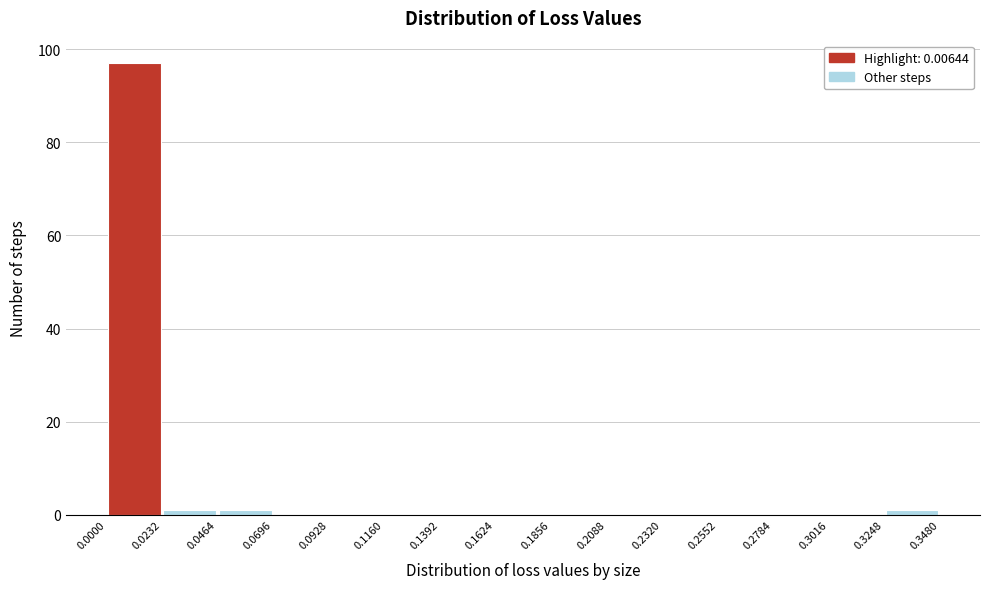

Reading left to right, transcribe this chart: for each bar, give the range it covers on the x-axis and its height. The values are not printed on the chart, so give them approximately, as read against the axis.

0.0000 to 0.0232: 98
0.0232 to 0.0464: under 2
0.0464 to 0.0696: under 2
0.0696 to 0.0928: 0
0.0928 to 0.1160: 0
0.1160 to 0.1392: 0
0.1392 to 0.1624: 0
0.1624 to 0.1856: 0
0.1856 to 0.2088: 0
0.2088 to 0.2320: 0
0.2320 to 0.2552: 0
0.2552 to 0.2784: 0
0.2784 to 0.3016: 0
0.3016 to 0.3248: 0
0.3248 to 0.3480: under 2